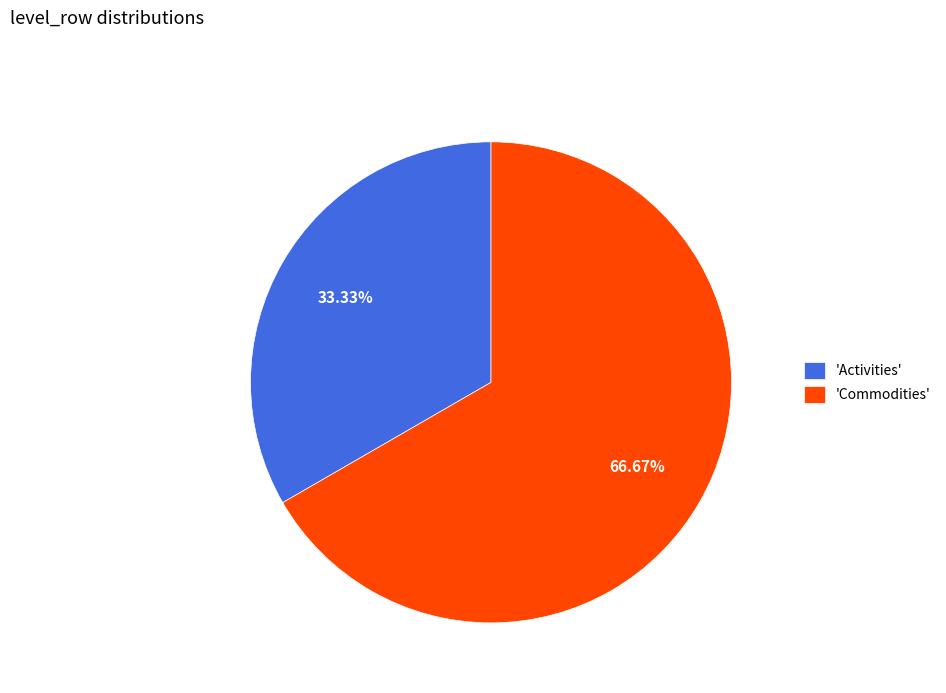

Is the sum of 'Activities' and 'Commodities' greater than half?

Yes